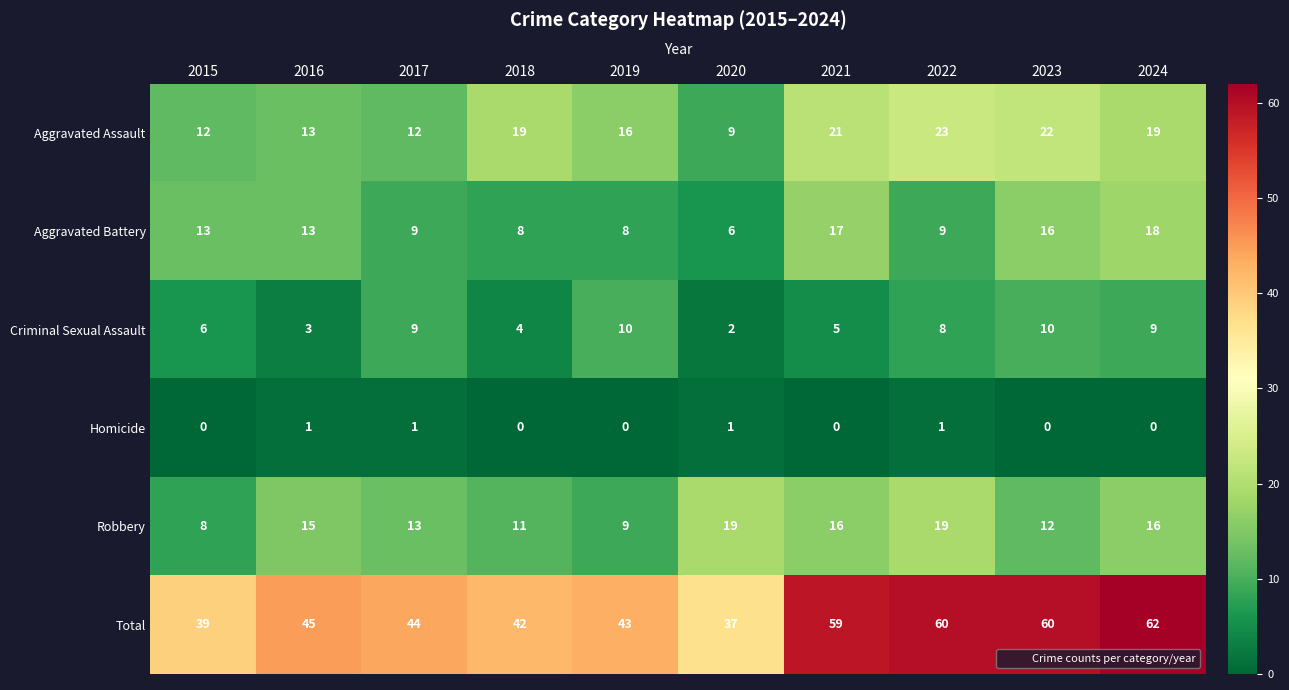

What is the lowest value of the Aggravated Assault series?

9